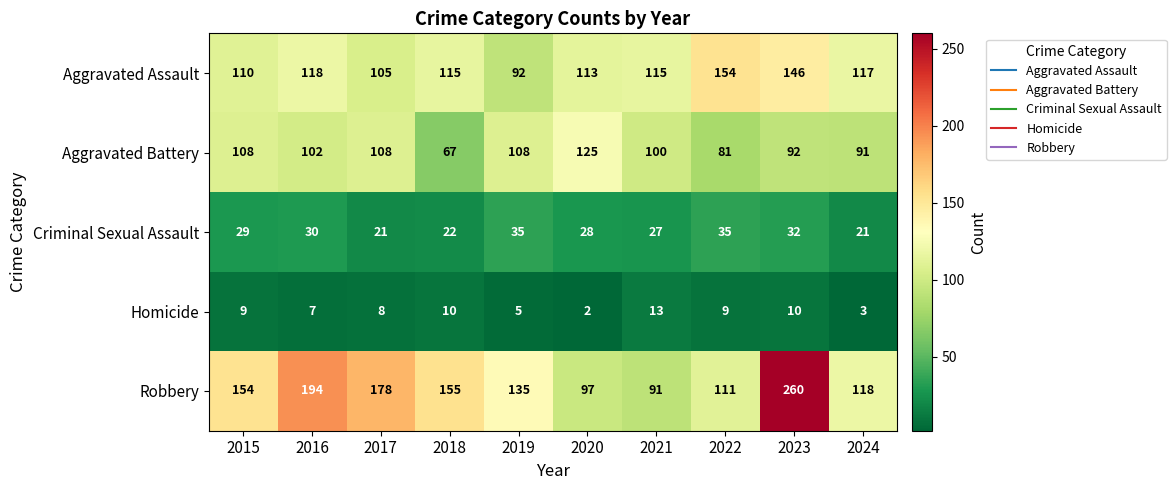

How many categories are shown in the chart?

10